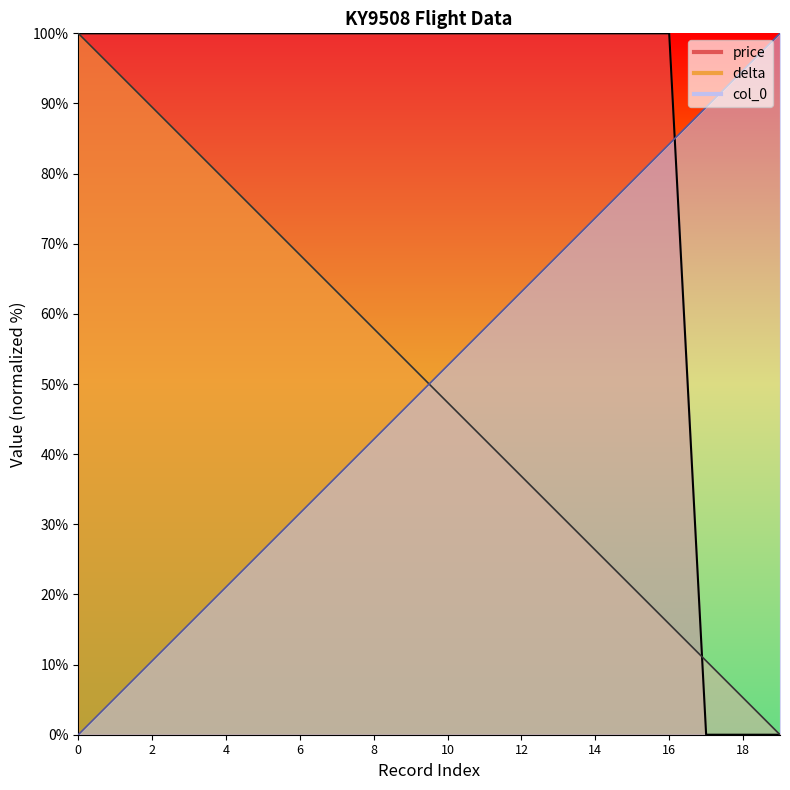

Reading left to right, list all the values displayed in this chart.

price: 0=100.0	1=100.0	2=100.0	3=100.0	4=100.0	5=100.0	6=100.0	7=100.0	8=100.0	9=100.0	10=100.0	11=100.0	12=100.0	13=100.0	14=100.0	15=100.0	16=100.0	17=0.0	18=0.0	19=0.0
delta: 0=100.0	1=94.7	2=89.5	3=84.2	4=78.9	5=73.7	6=68.4	7=63.2	8=57.9	9=52.6	10=47.4	11=42.1	12=36.8	13=31.6	14=26.3	15=21.1	16=15.8	17=10.5	18=5.3	19=0.0
col_0: 0=0.0	1=5.3	2=10.5	3=15.8	4=21.1	5=26.3	6=31.6	7=36.8	8=42.1	9=47.4	10=52.6	11=57.9	12=63.2	13=68.4	14=73.7	15=78.9	16=84.2	17=89.5	18=94.7	19=100.0